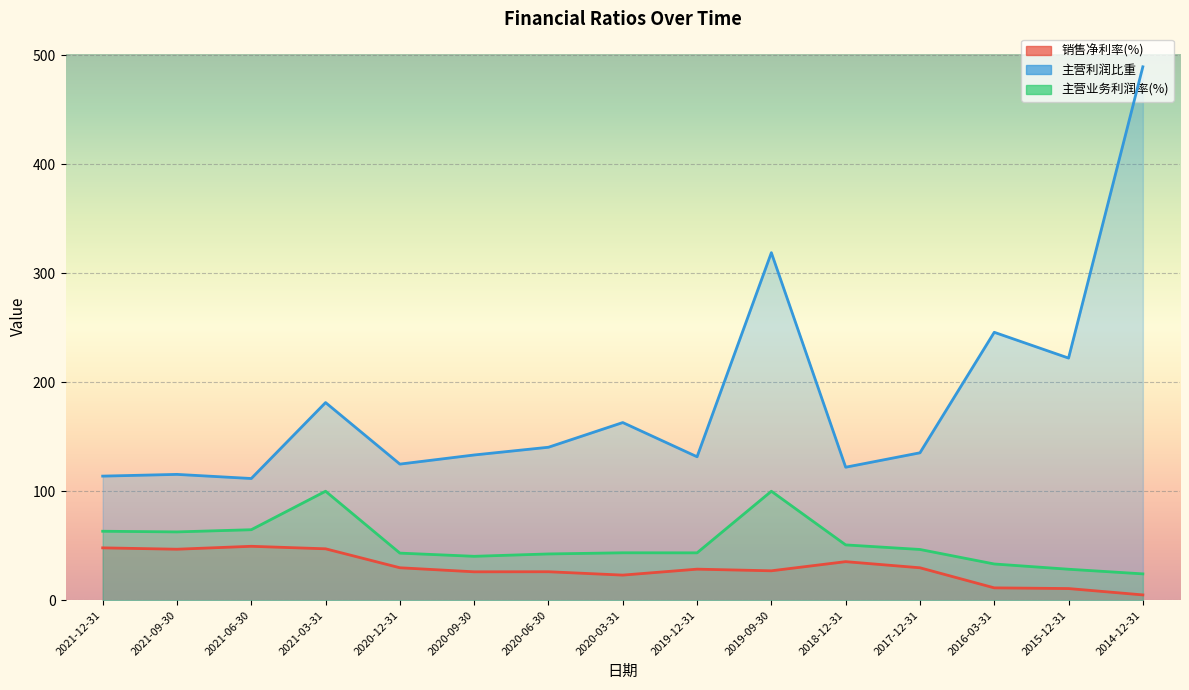

Does the chart display data point markers on the line(s)?

No